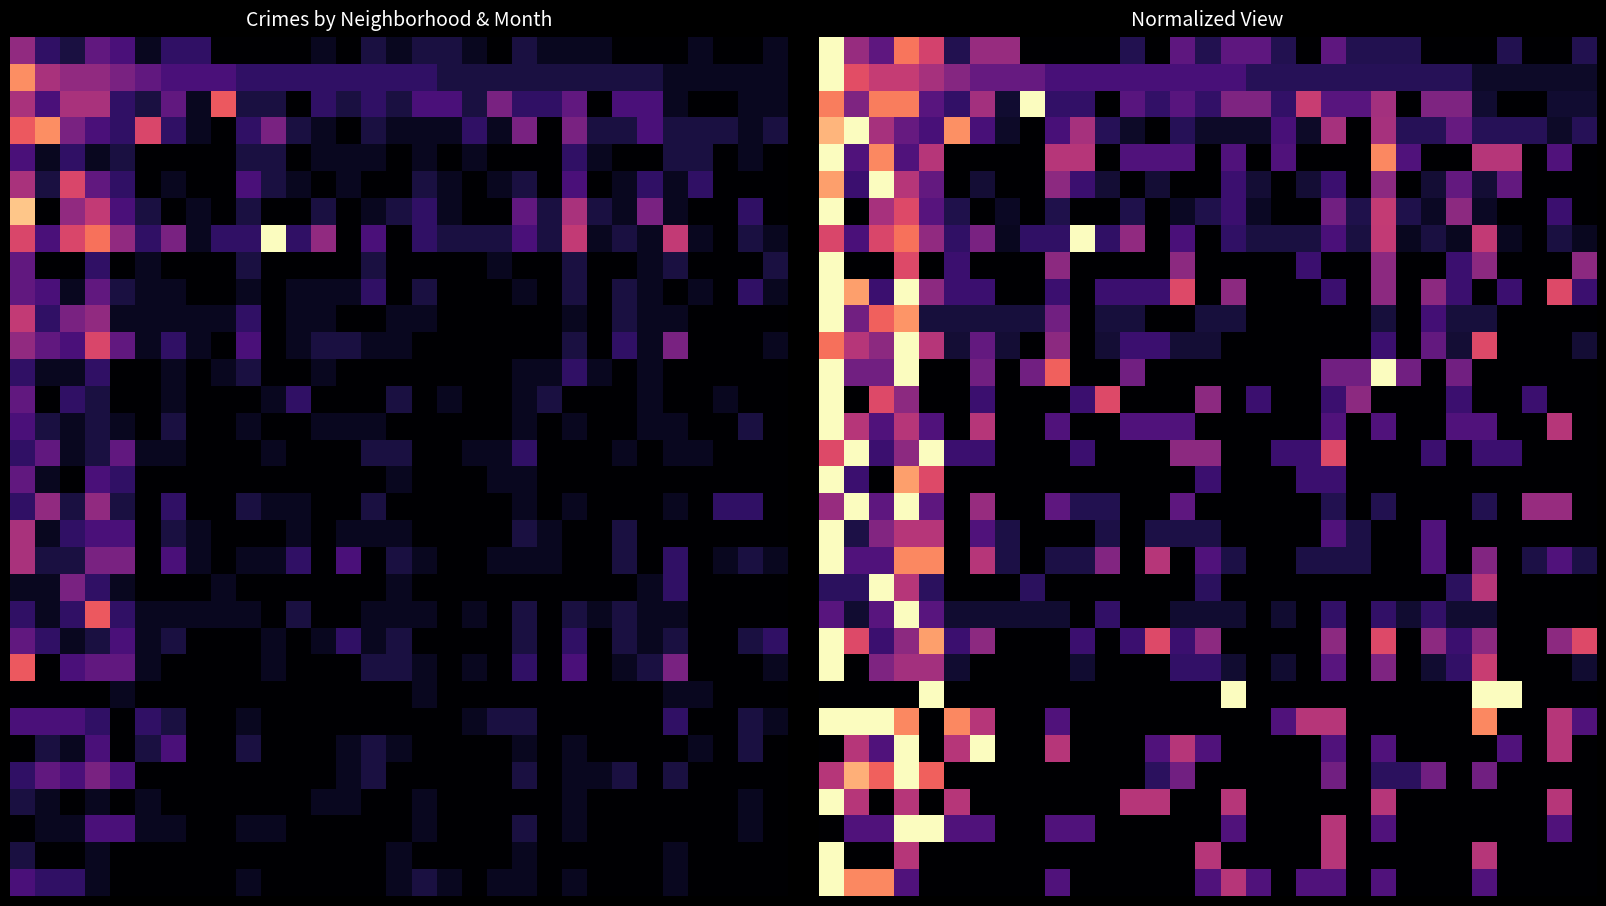

At how many categories does at least one series exceed 0?

31